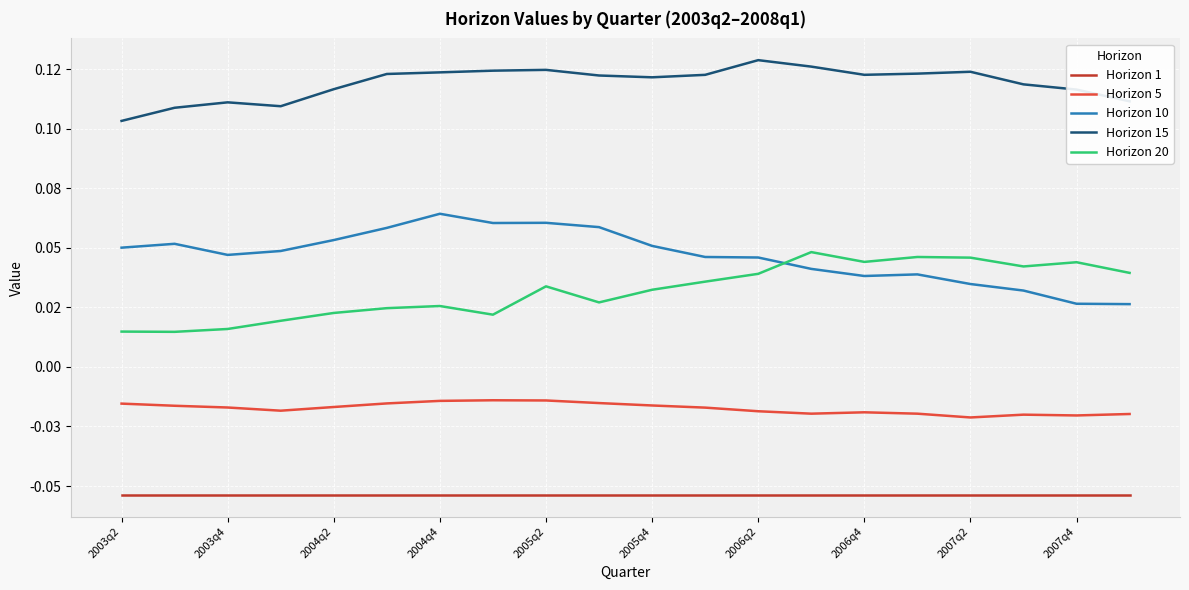

Which series has the largest range (max minus min)?

Horizon 10